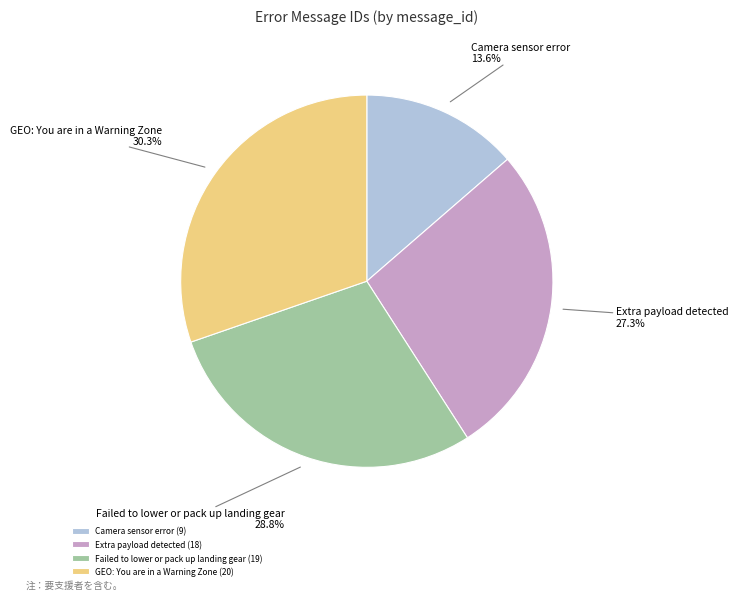

Which slice is the largest?

GEO: You are in a Warning Zone